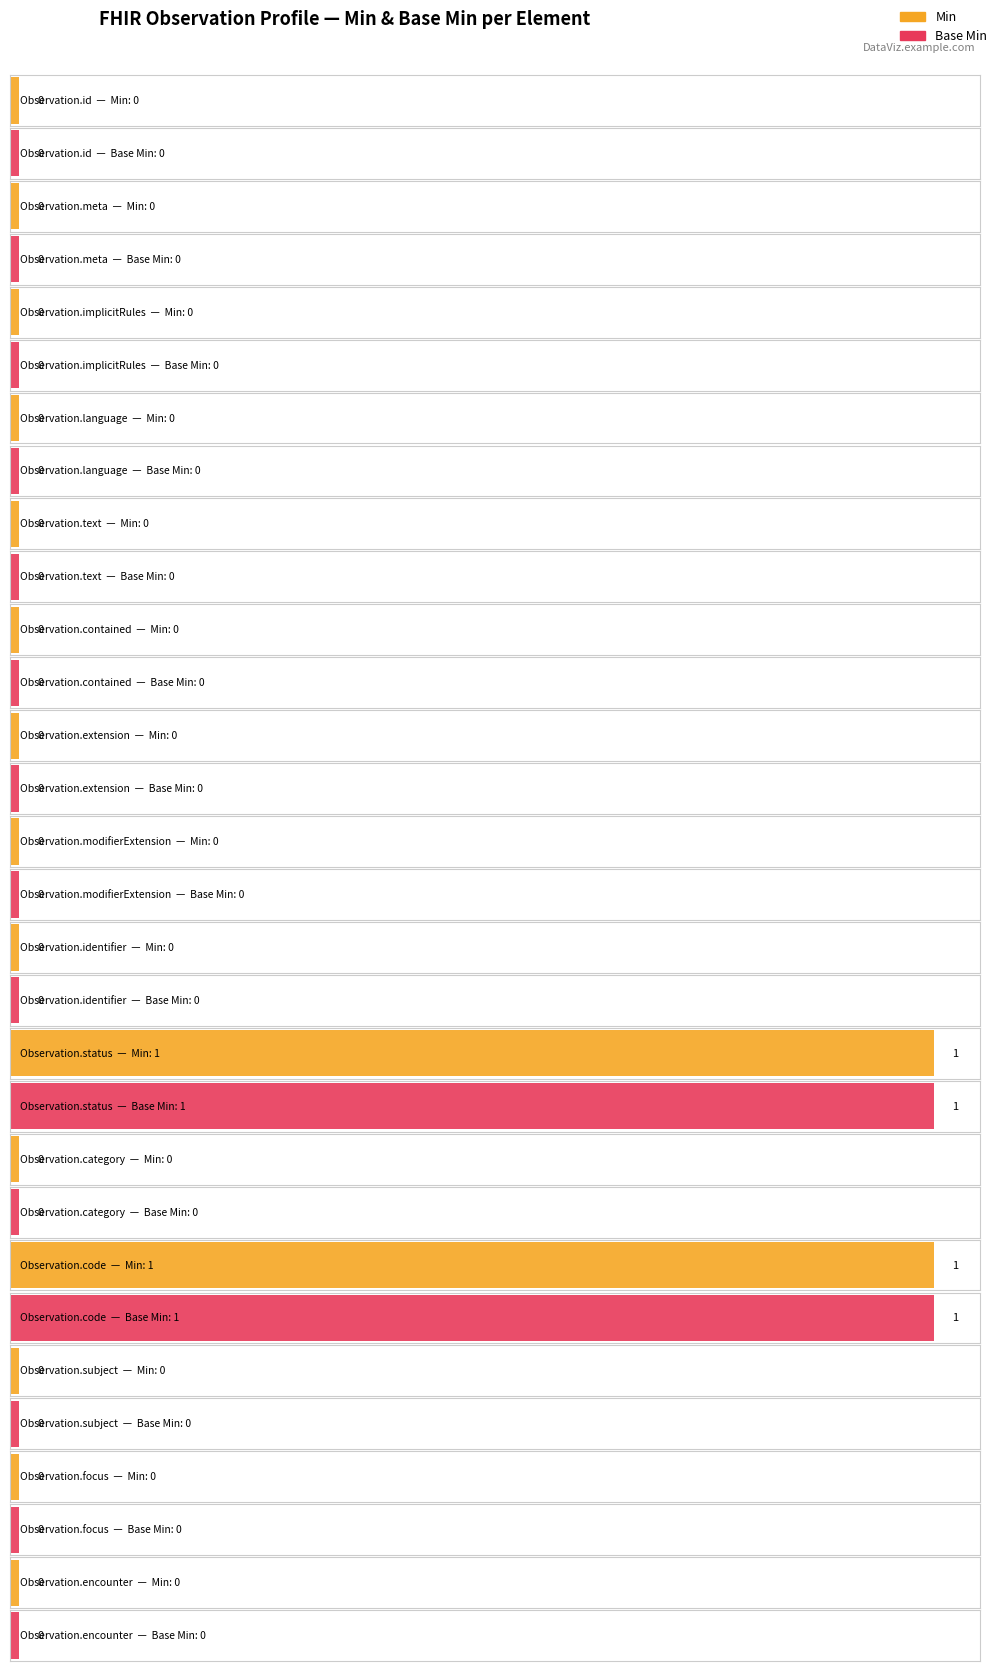

Count the number of categories in the chart.

15